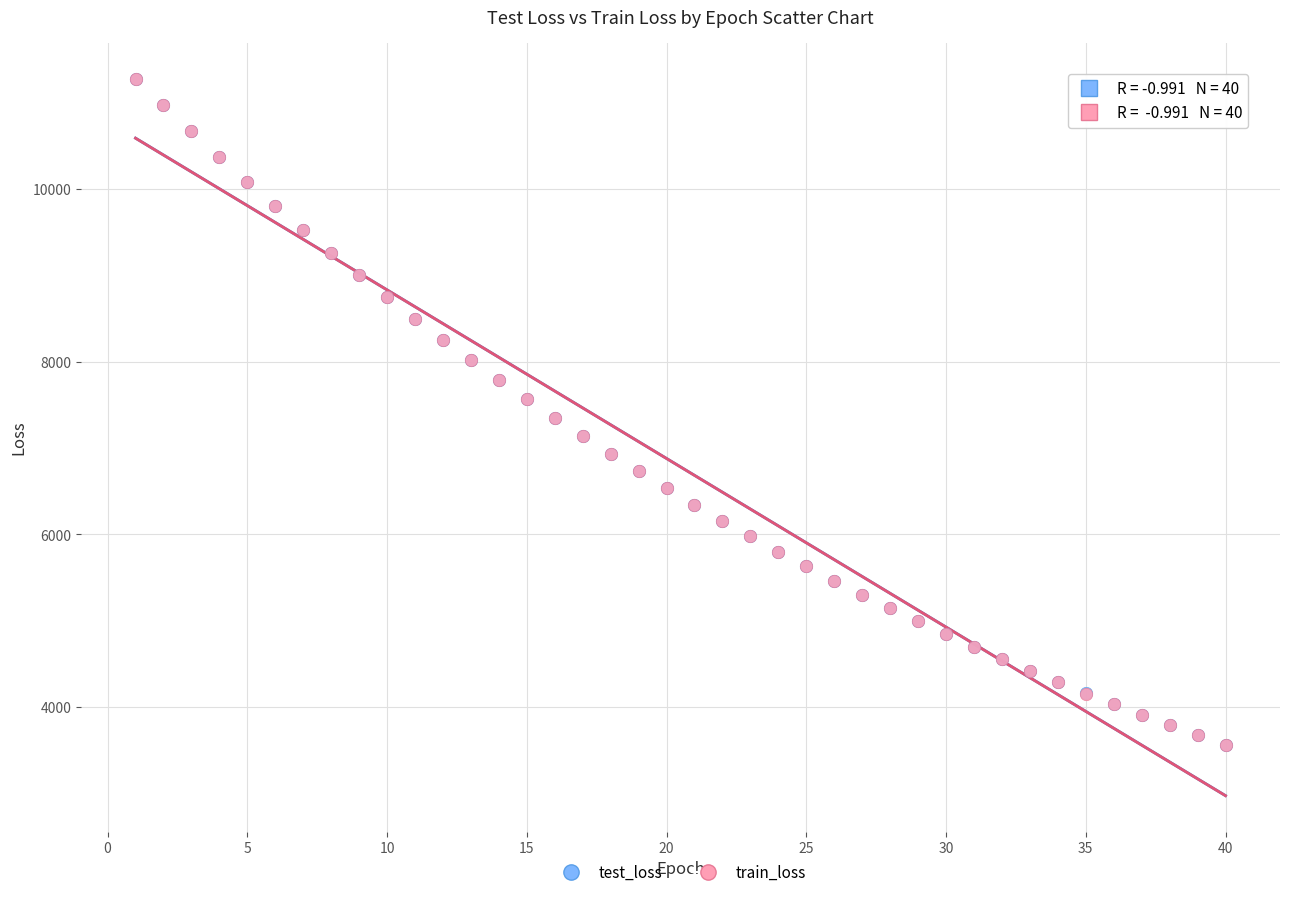

Which series has the widest spread of Y values?

train_loss